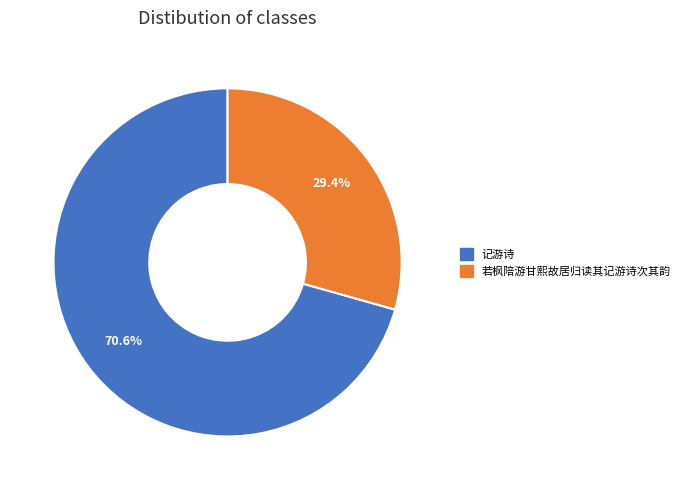

Approximately how many times larger is the value at 若枫陪游甘熙故居归读其记游诗次其韵 compared to 记游诗?

0.4